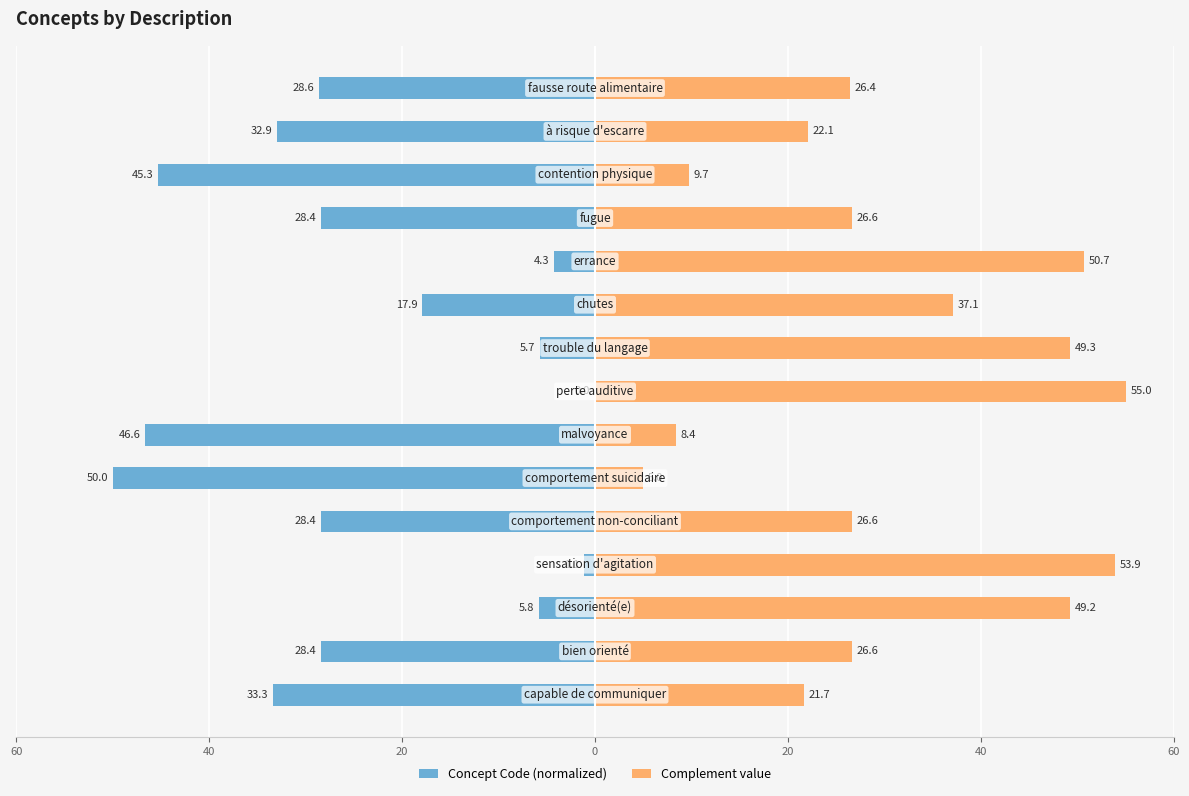

The value of Concept Code (normalized) at 0 is -1.1. True or false?

True